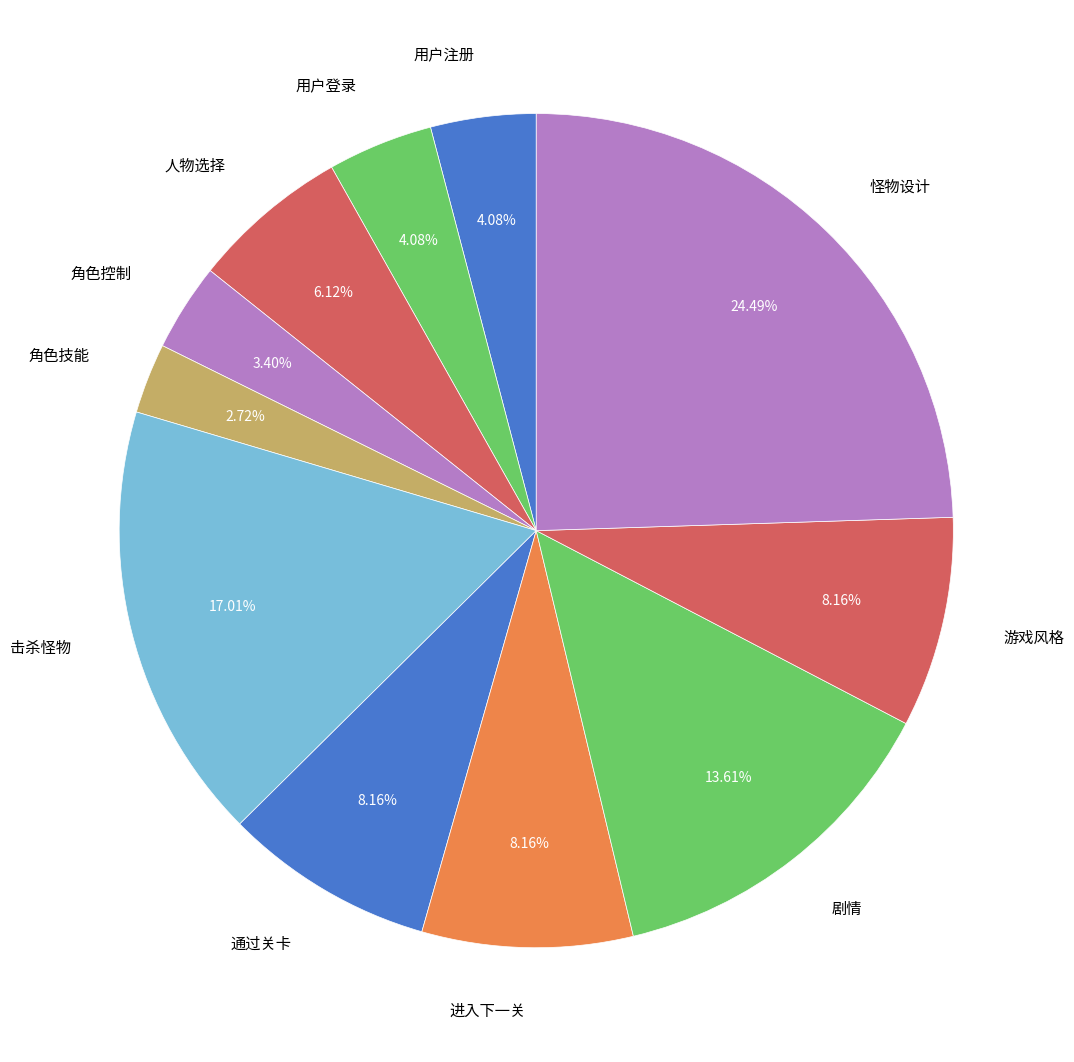

How many slices are in this pie chart?

11